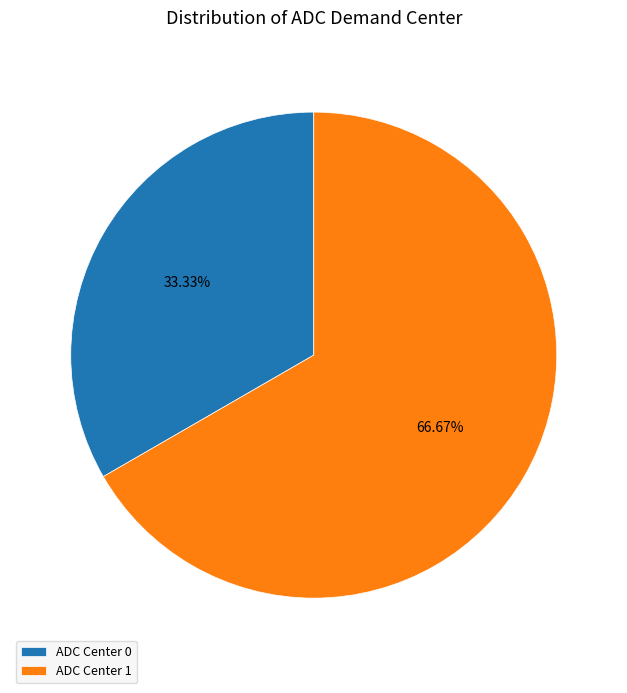

Is the sum of ADC Center 0 and ADC Center 1 greater than half?

Yes